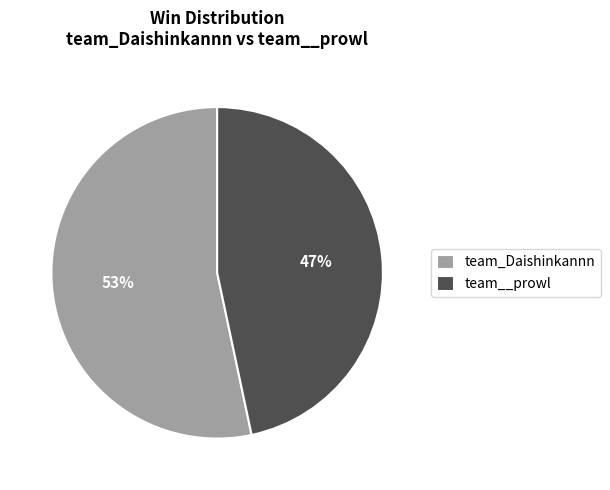

Between team_Daishinkannn and team__prowl, which is larger?

team_Daishinkannn